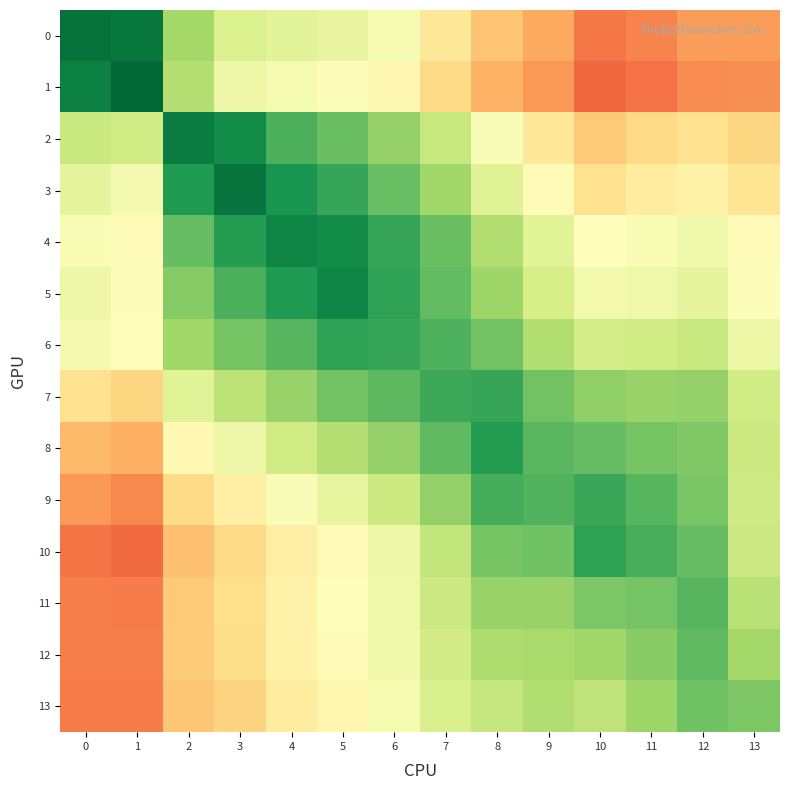

Between 12 and 2, which is larger?

2